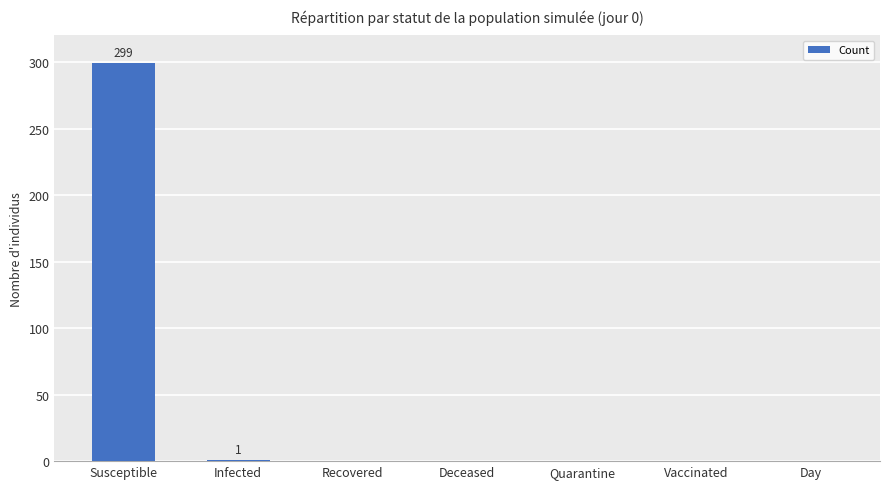

What is the difference between the values at Quarantine and Infected?

1